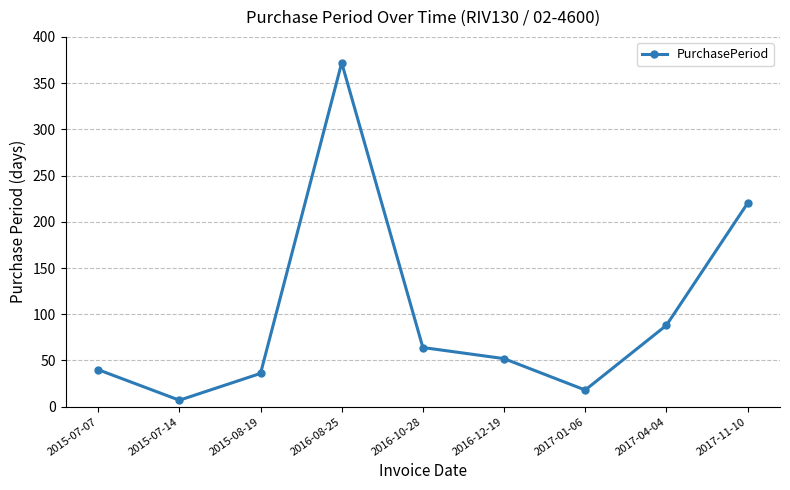

Reading left to right, what are all the values shown in this chart?

2015-07-07=40	2015-07-14=7	2015-08-19=36	2016-08-25=372	2016-10-28=64	2016-12-19=52	2017-01-06=18	2017-04-04=88	2017-11-10=220